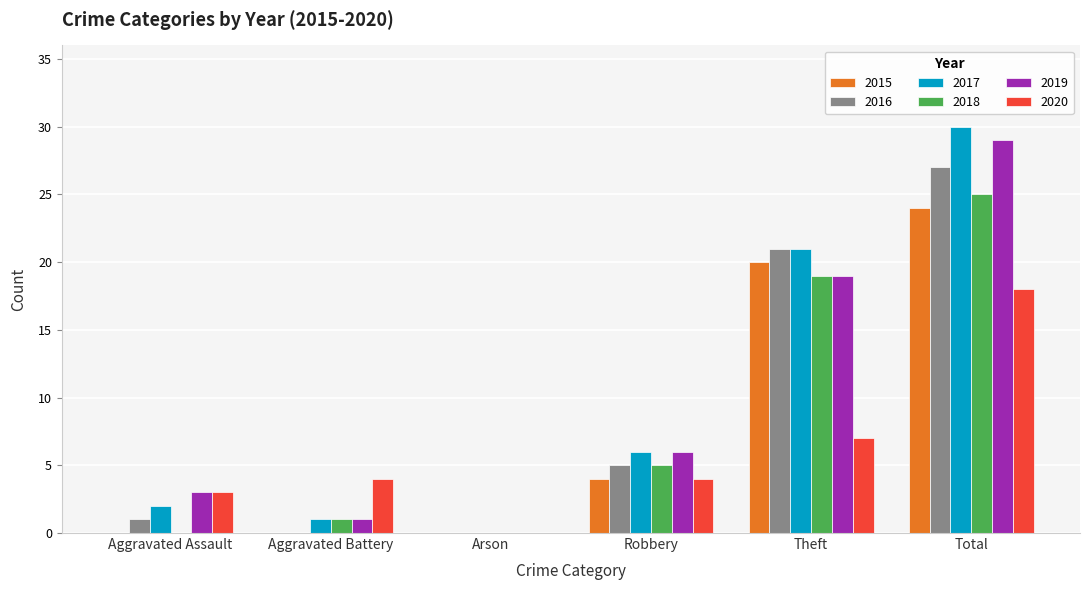

Does the chart contain stacked bars?

No